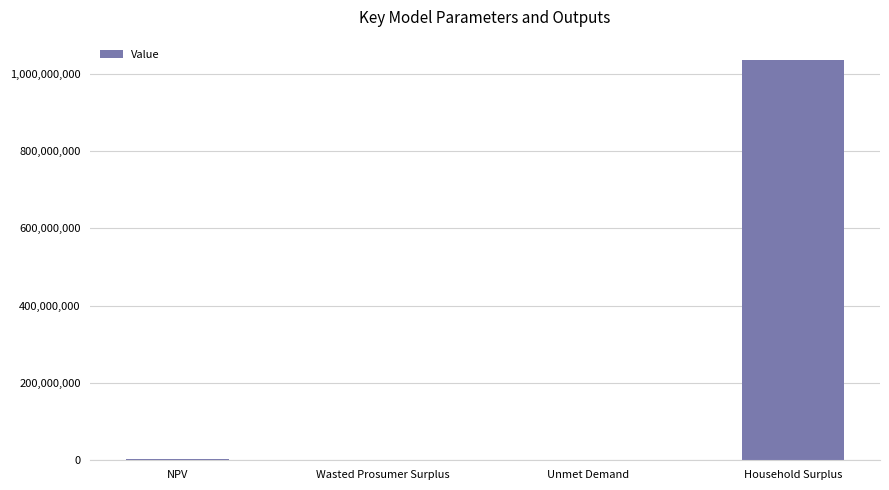

What is the sum of all values?

1040566503.0